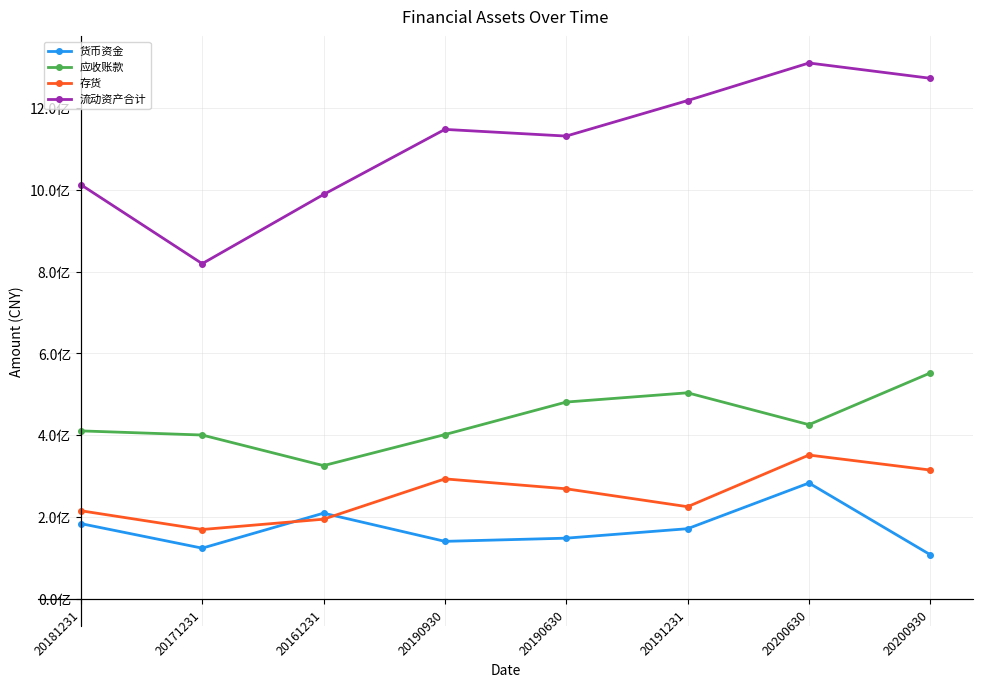

What is the difference between the highest and lowest values at 20191231?

1046229554.3